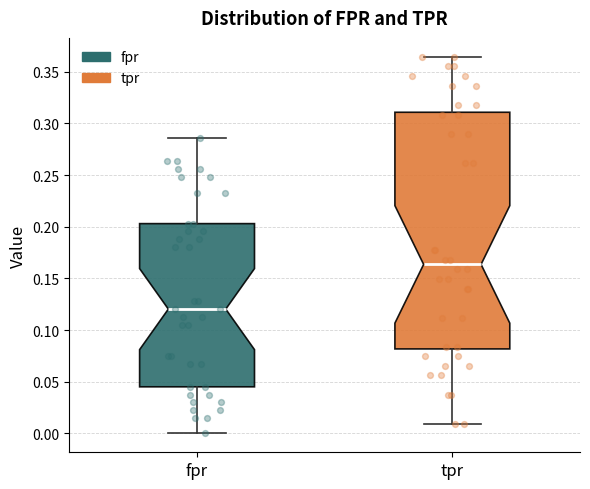

Reading left to right, read every box against the y-axis: the position of its median line, the range the box covers, and the ends of its whiskers. The values are not printed on the chart, so give them approximately, as read against the axis.

fpr: median 0.120, box 0.045 to 0.205, whiskers 0.000 to 0.285
tpr: median 0.165, box 0.080 to 0.310, whiskers 0.010 to 0.365